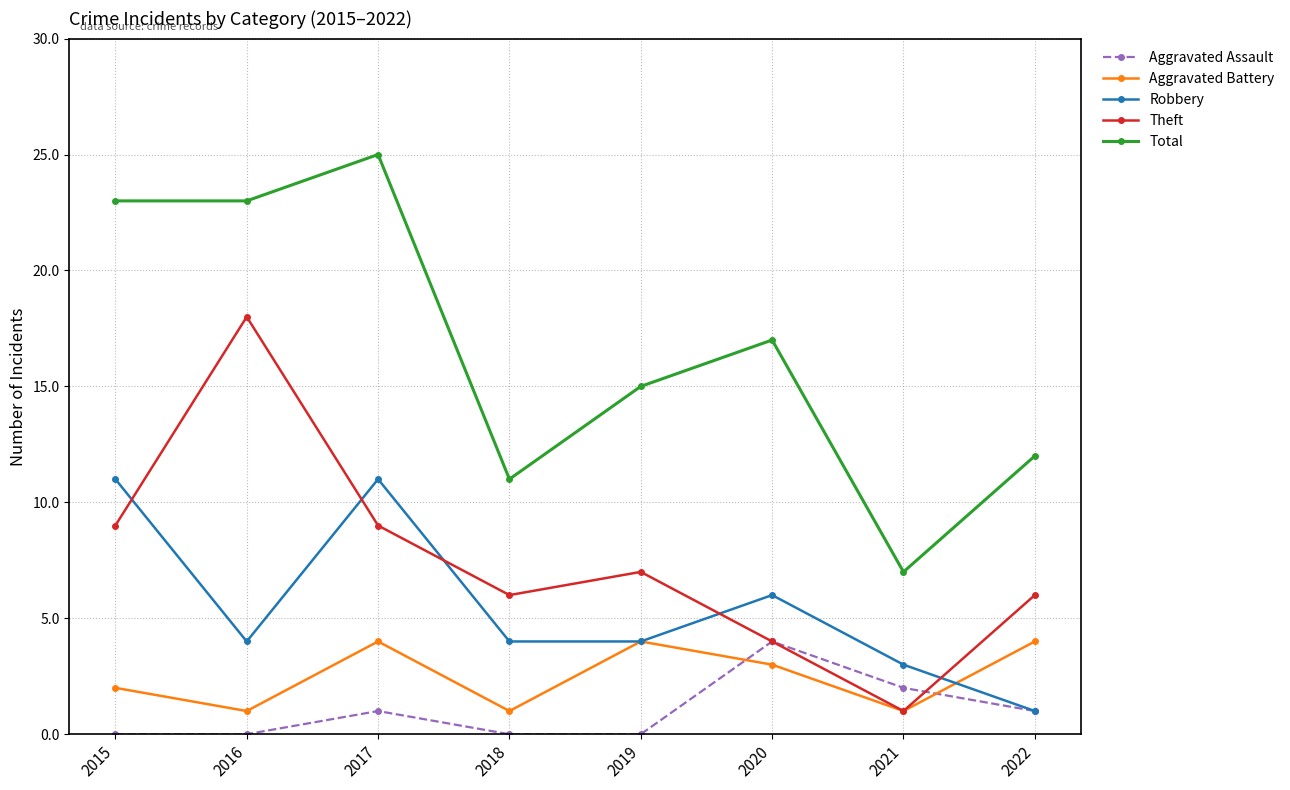

Count the Robbery values in the range 4 to 11.

6